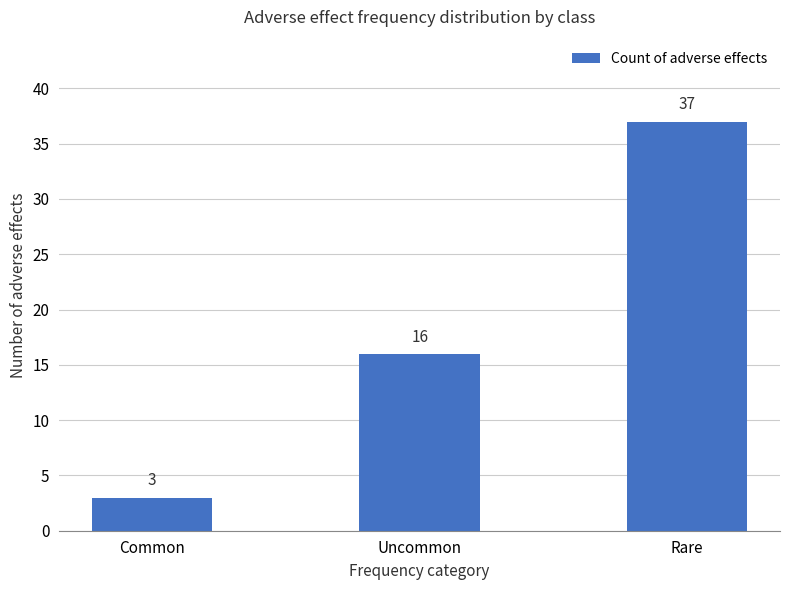

Reading right to left, extract all data points from this chart.

37	16	3